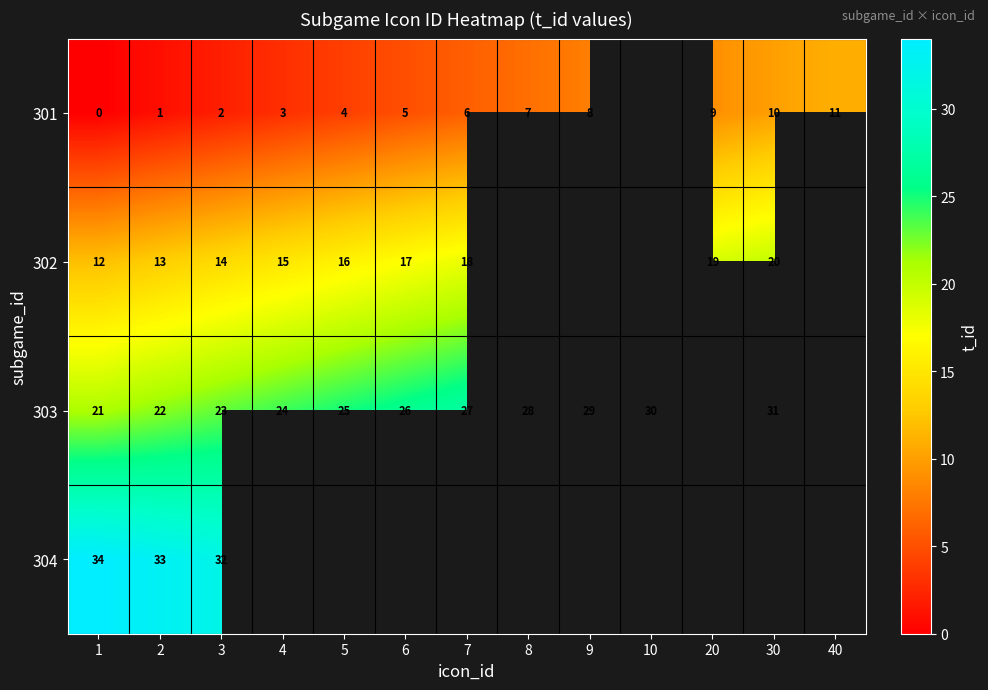

The value of 301 at 4 is 5. True or false?

False